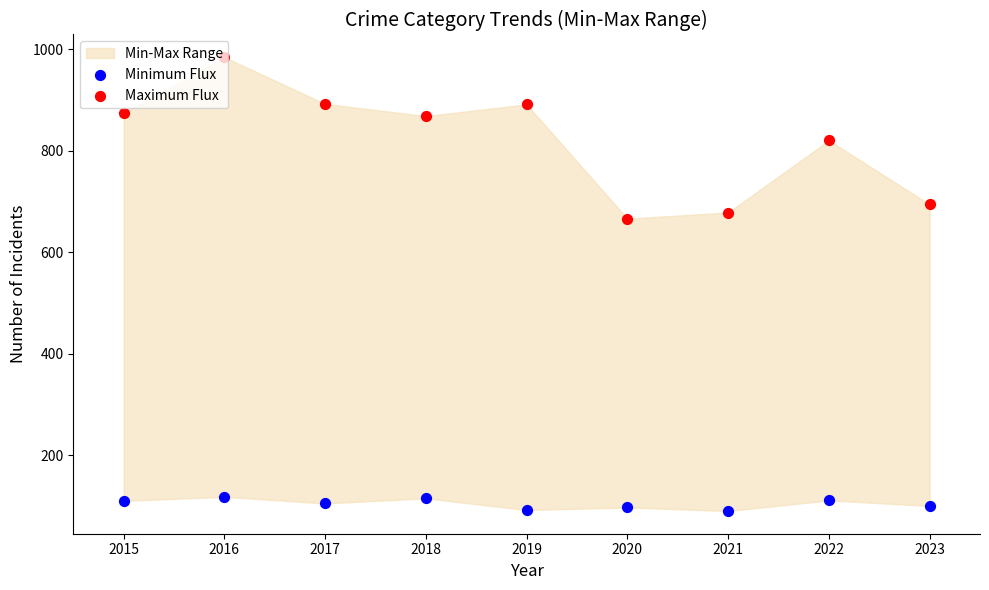

Which series contains the lowest Y value?

Minimum Flux